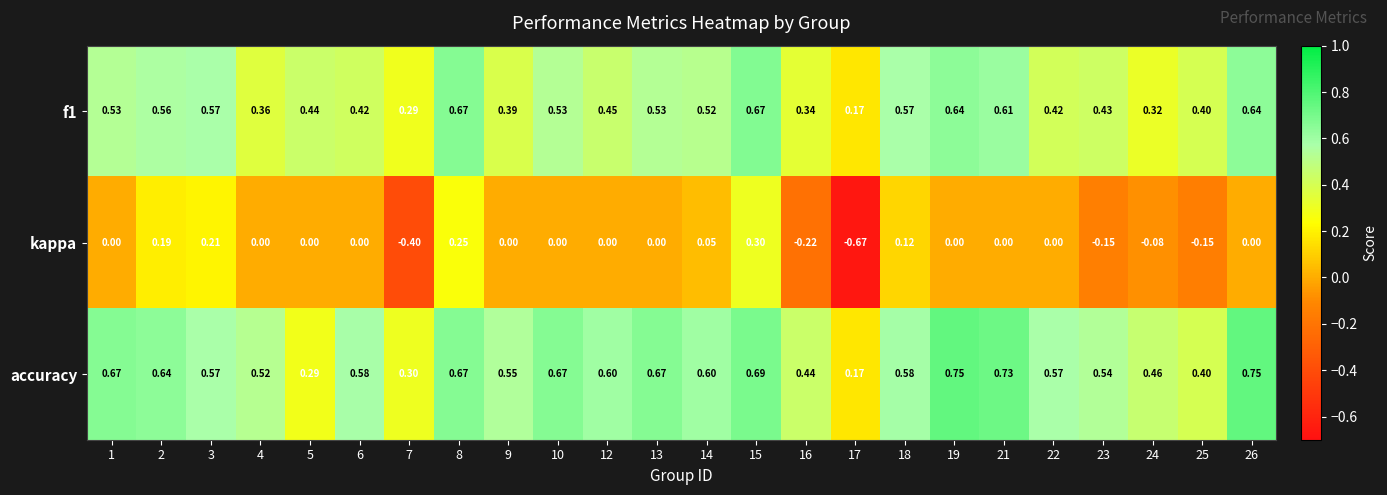

Rank the series at 23 from lowest to highest value.

kappa, f1, accuracy